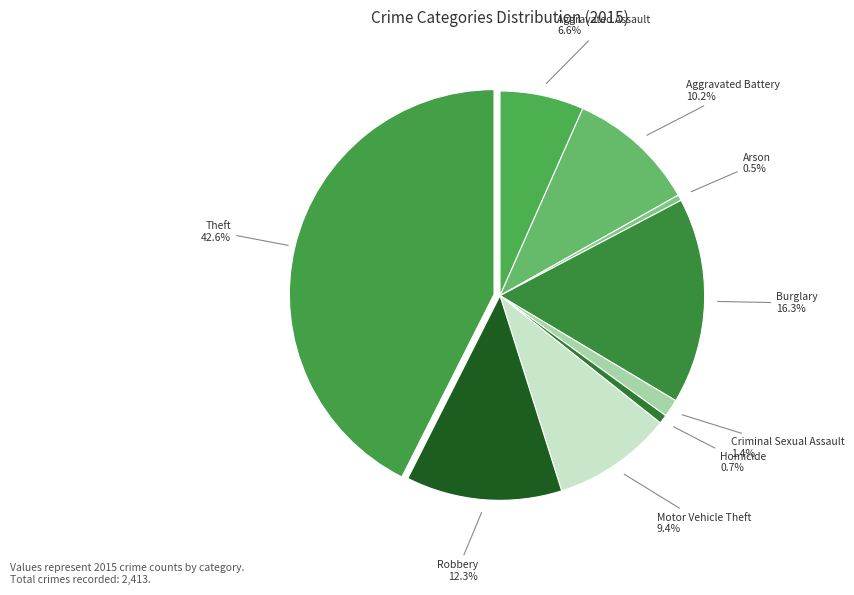

How many segments does this pie chart have?

9